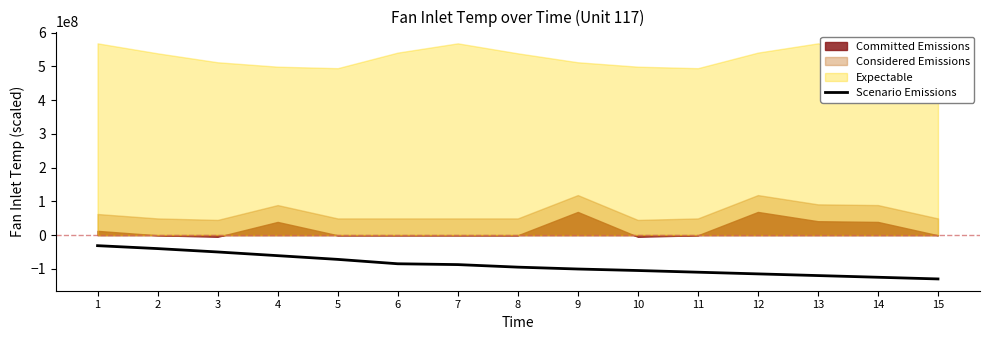

What is the difference between the values at 3 and 7?

37460000.0